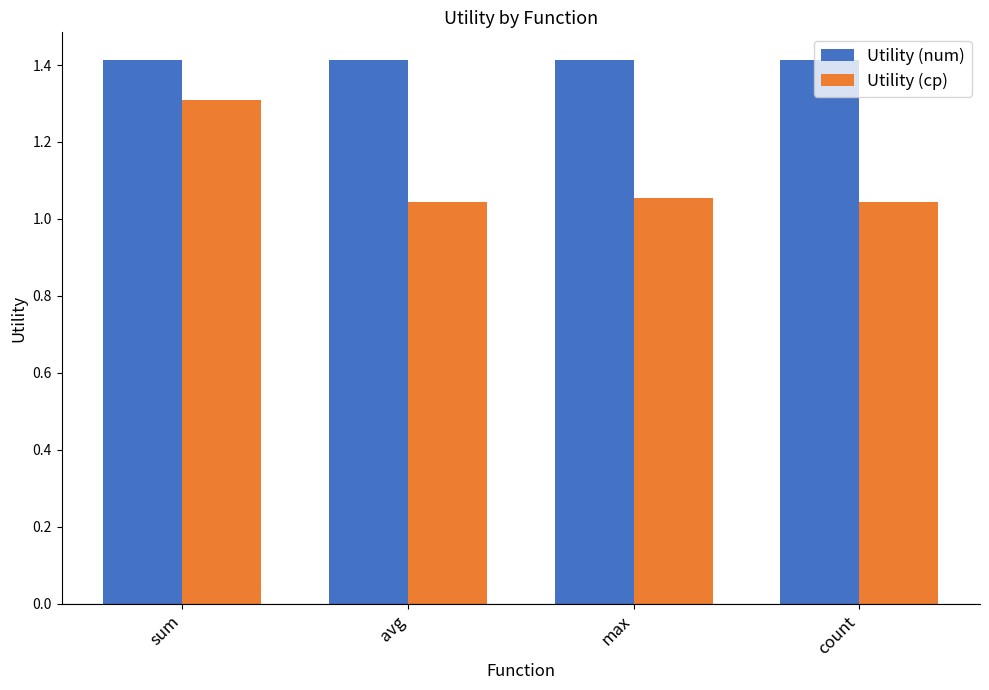

What is the sum of the Utility (num) values at avg and count?

2.8